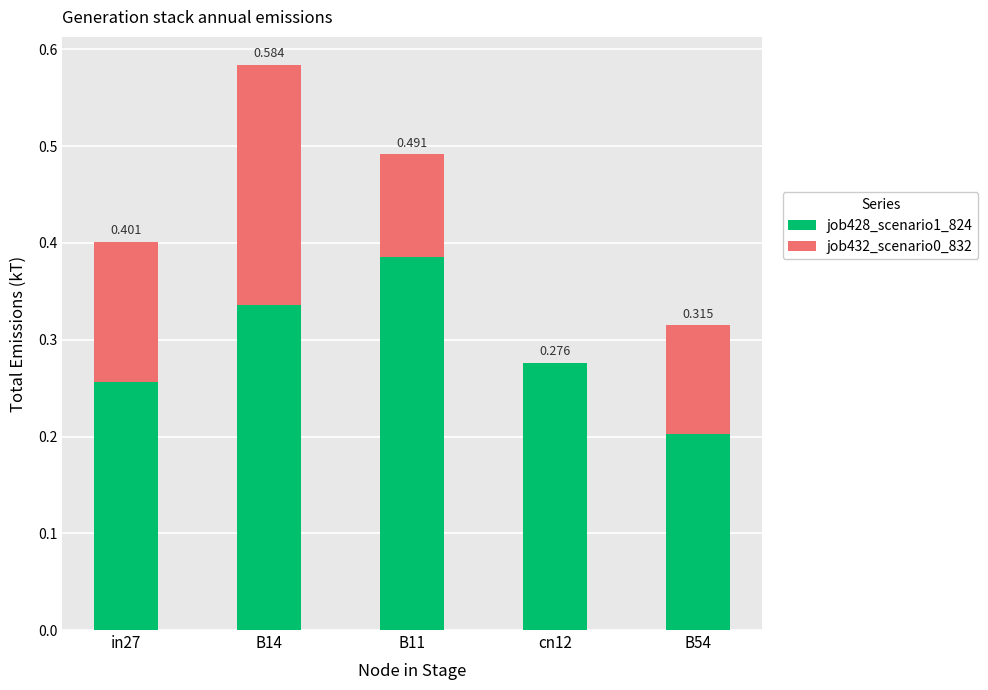

What is the minimum value for job428_scenario1_824?

0.2